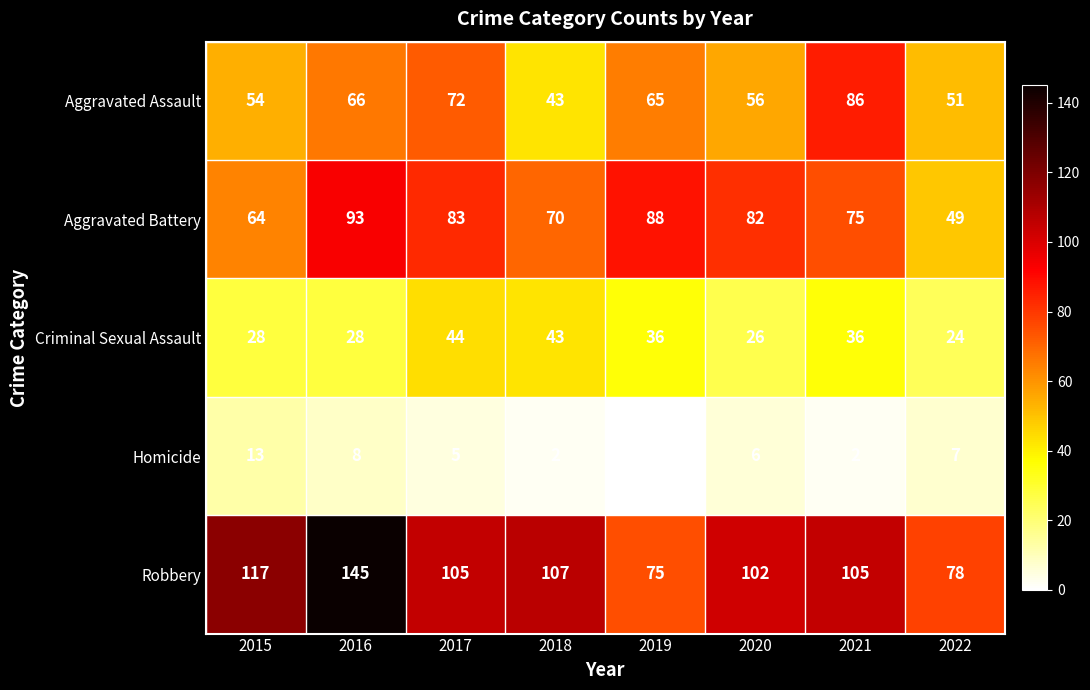

At which label does Robbery first exceed 105?

2015